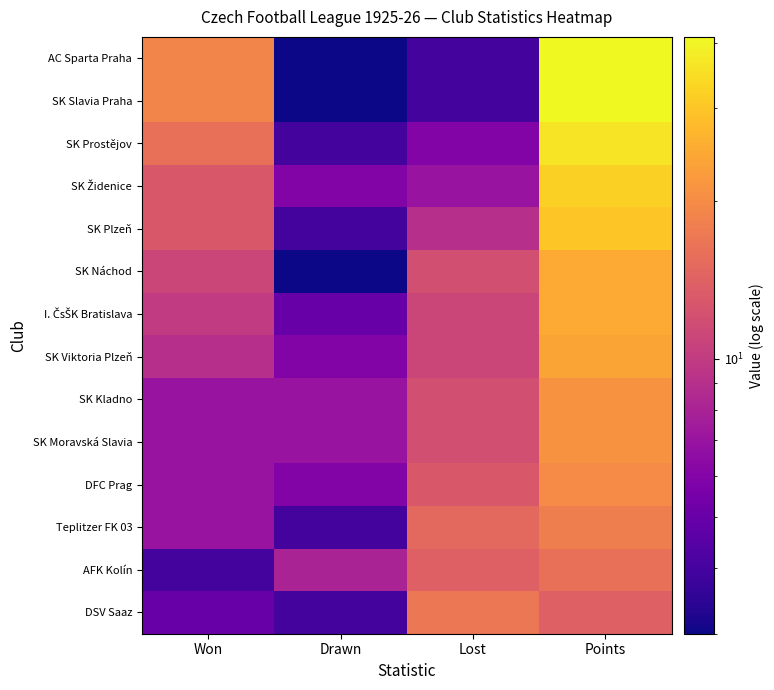

At which category is the sum across all series the highest?

Points